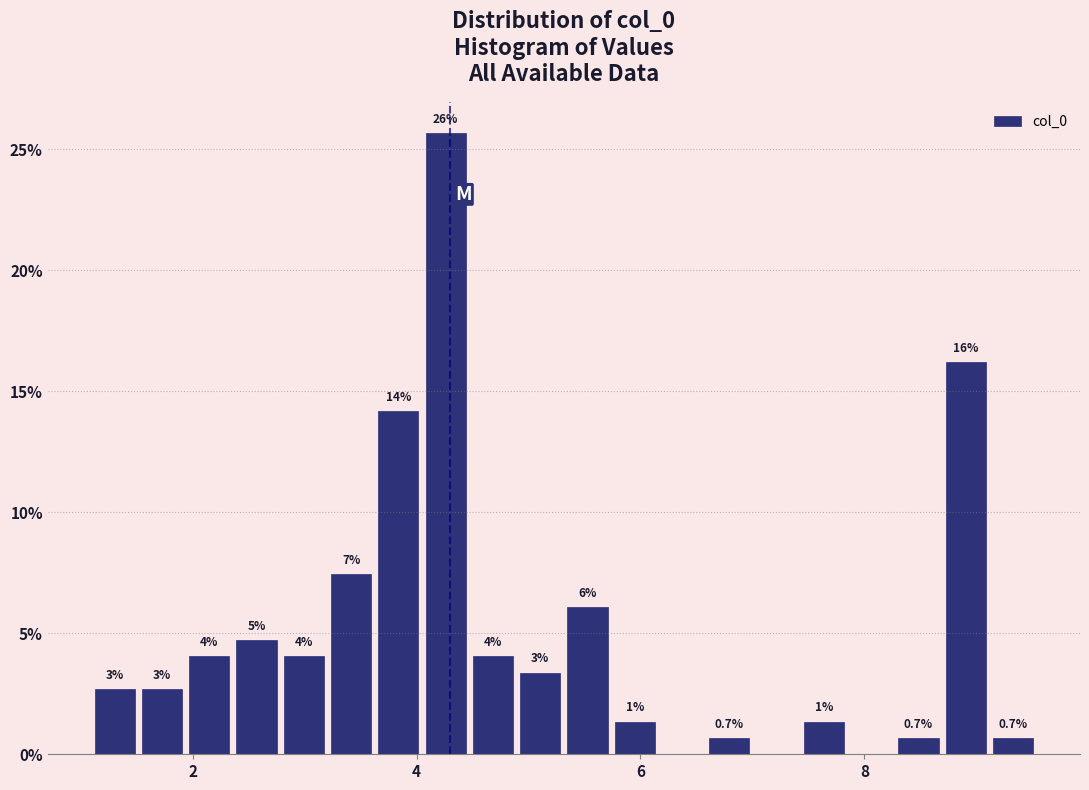

Read against the x-axis, roughly where is the centre of the tallest bar?

4.2